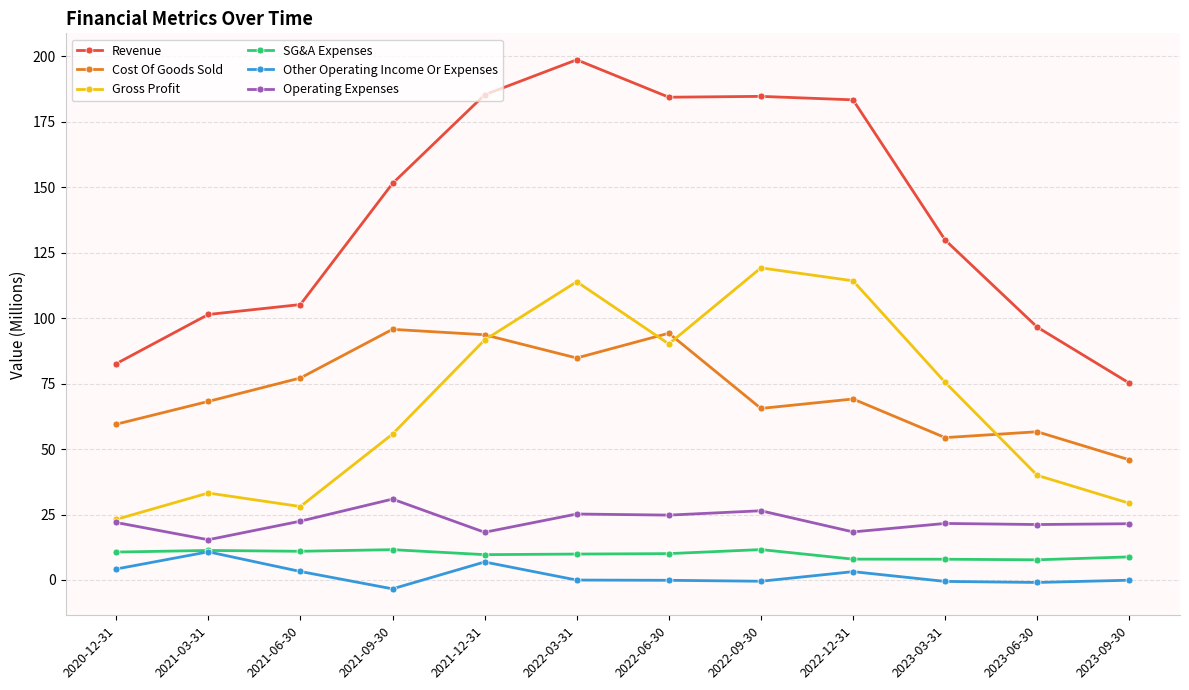

True or false: Revenue and Operating Expenses intersect in this chart.

False